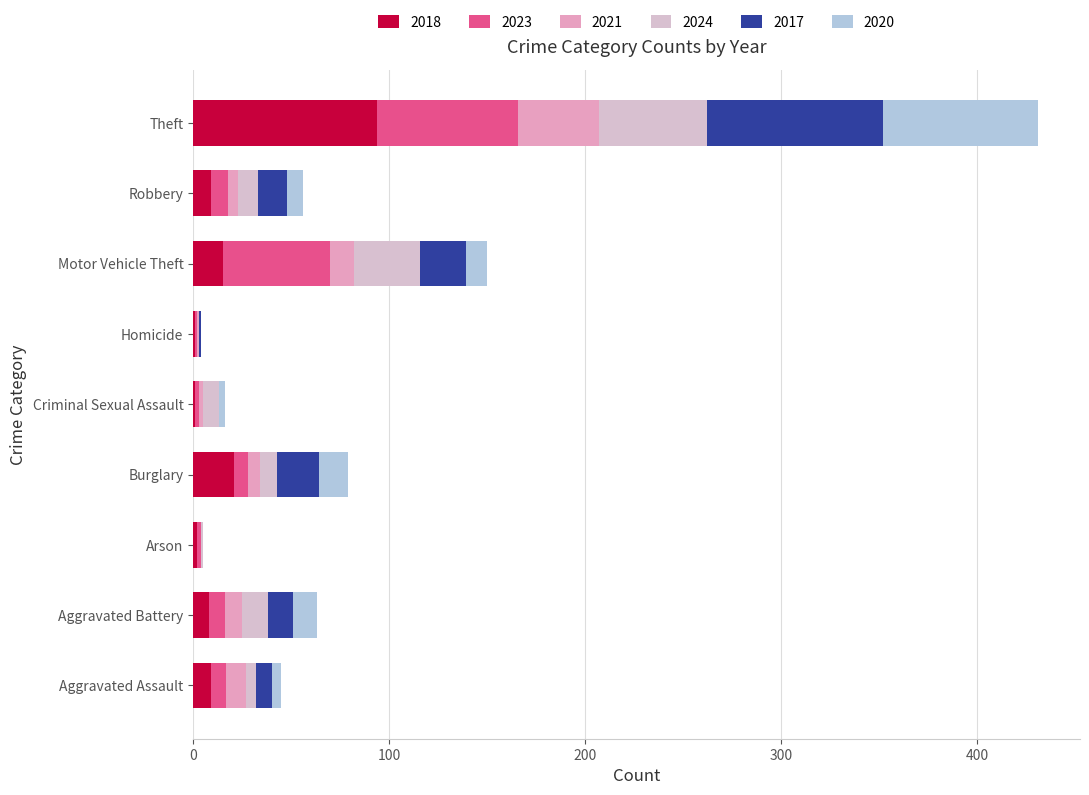

List the series in order of their peak value, lowest first.

2021, 2024, 2023, 2020, 2017, 2018